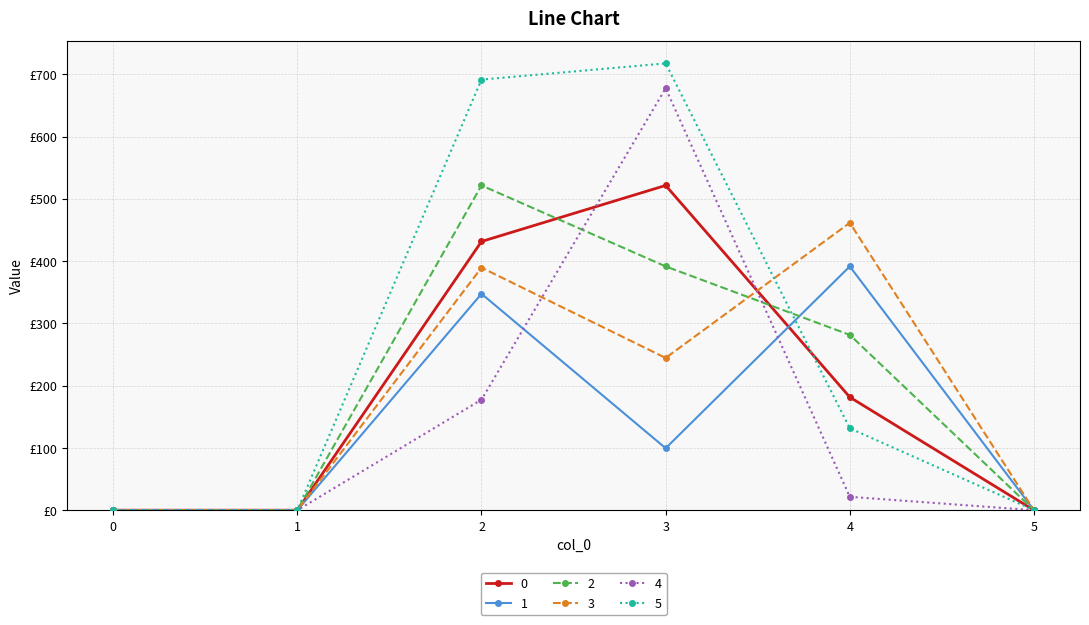

Reading left to right, list all the values displayed in this chart.

0: 0.0	0.0	431.5	521.5	181.5	0.0
1: 0.0	0.0	347.5	99.5	391.5	0.0
2: 0.0	0.0	521.5	391.5	281.5	0.0
3: 0.0	0.0	389.5	244.5	461.5	0.0
4: 0.0	0.0	177.5	677.5	21.5	0.0
5: 0.0	0.0	691.5	717.5	131.5	0.0